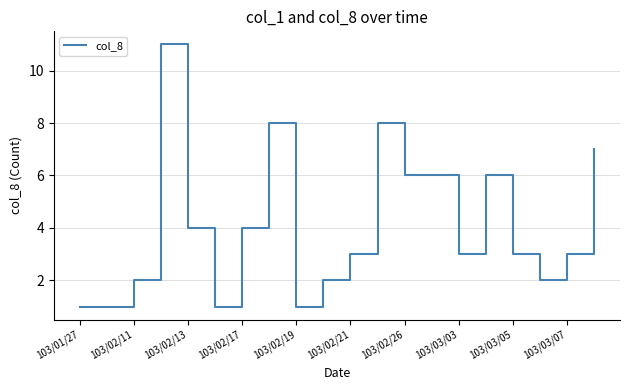

Does the chart display data point markers on the line(s)?

No